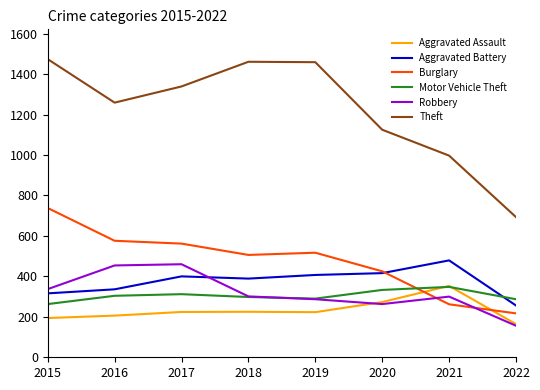

What is the minimum value for Motor Vehicle Theft?

263